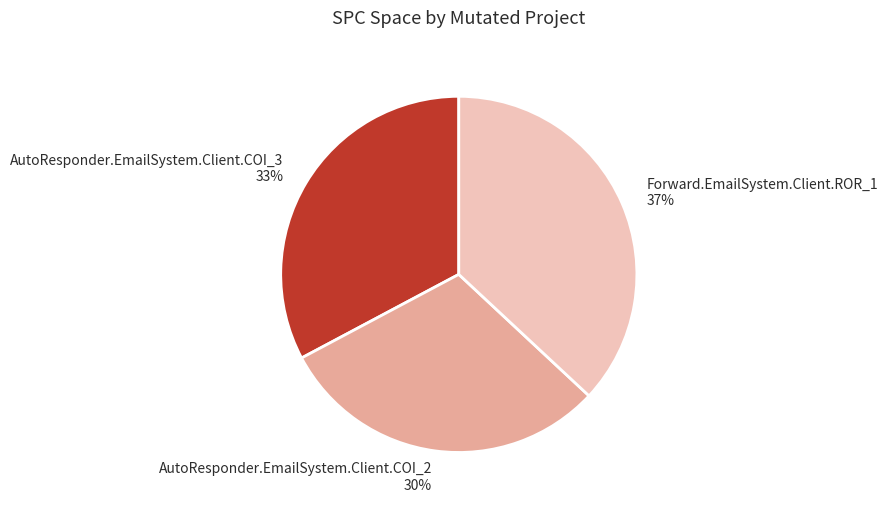

Is there any slice that represents more than half of the pie?

No